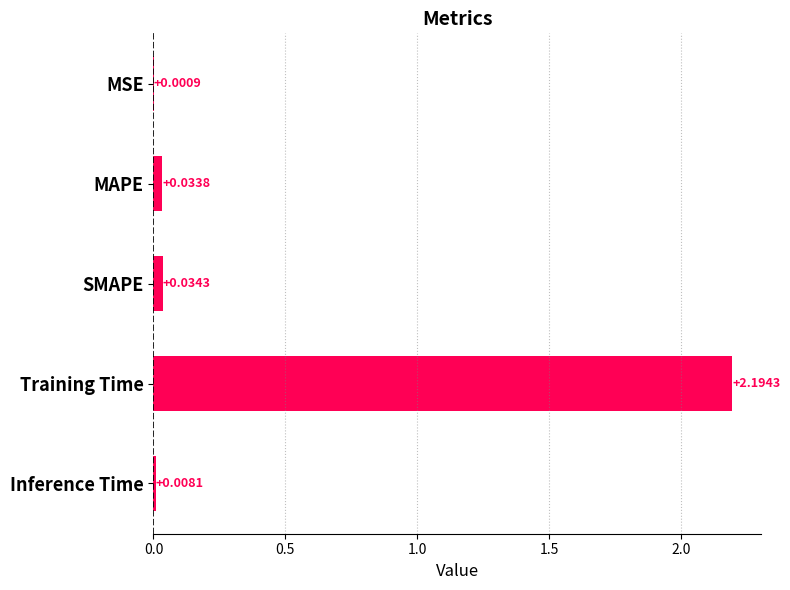

Between Training Time and SMAPE, which is larger?

Training Time